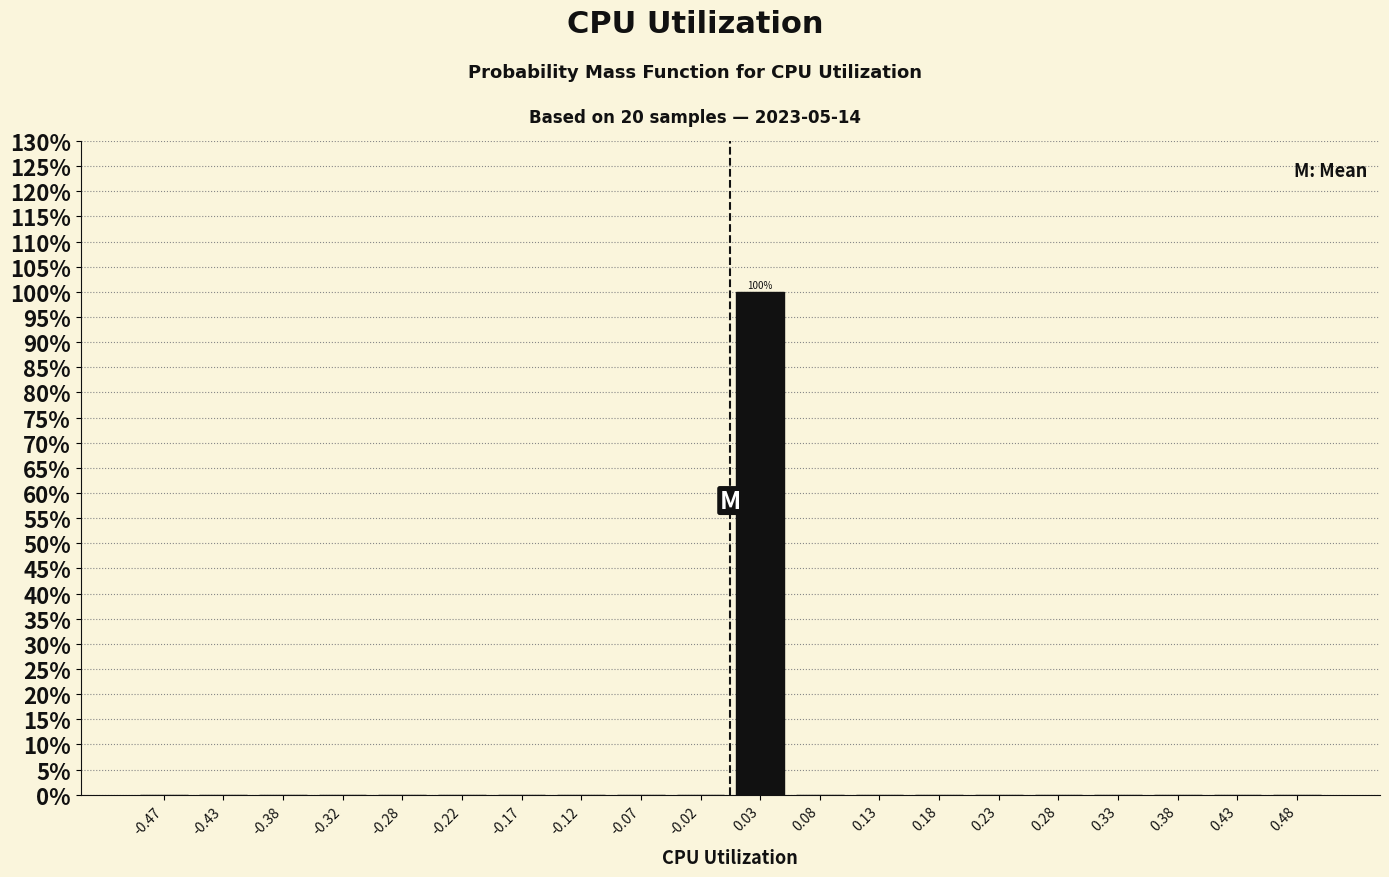

Which range on the x-axis has the tallest bar?

0.00 to 0.05